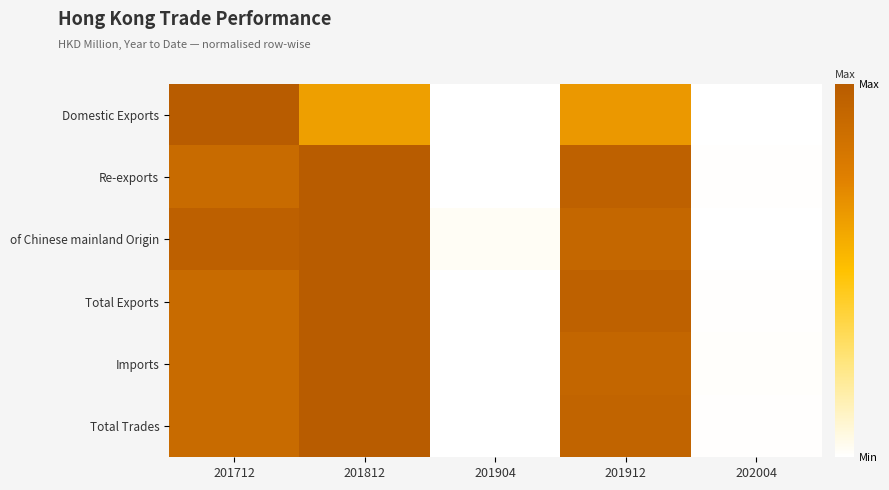

At how many categories does at least one series exceed 0?

5